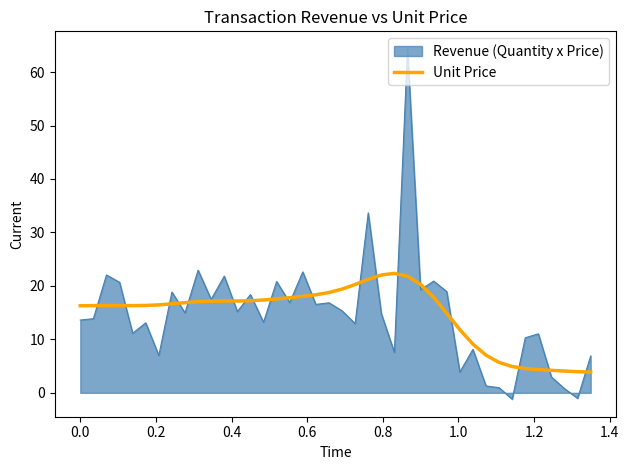

What is the lowest value of the Unit Price series?

3.9